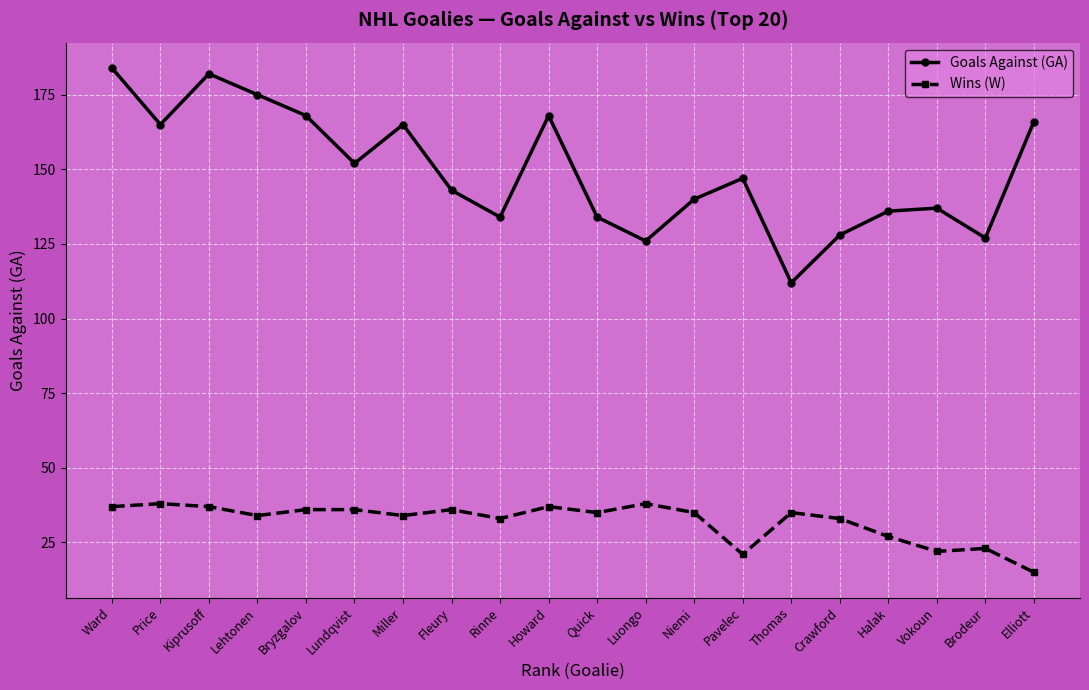

What is the average value of the Goals Against (GA) series?

149